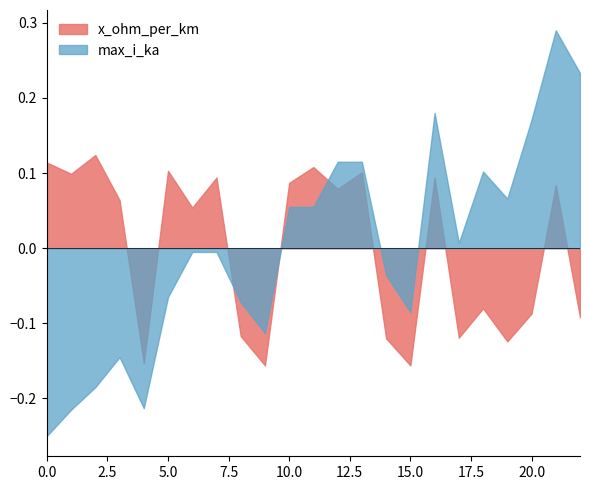

Rank the series by their maximum value, from lowest to highest.

x_ohm_per_km, max_i_ka